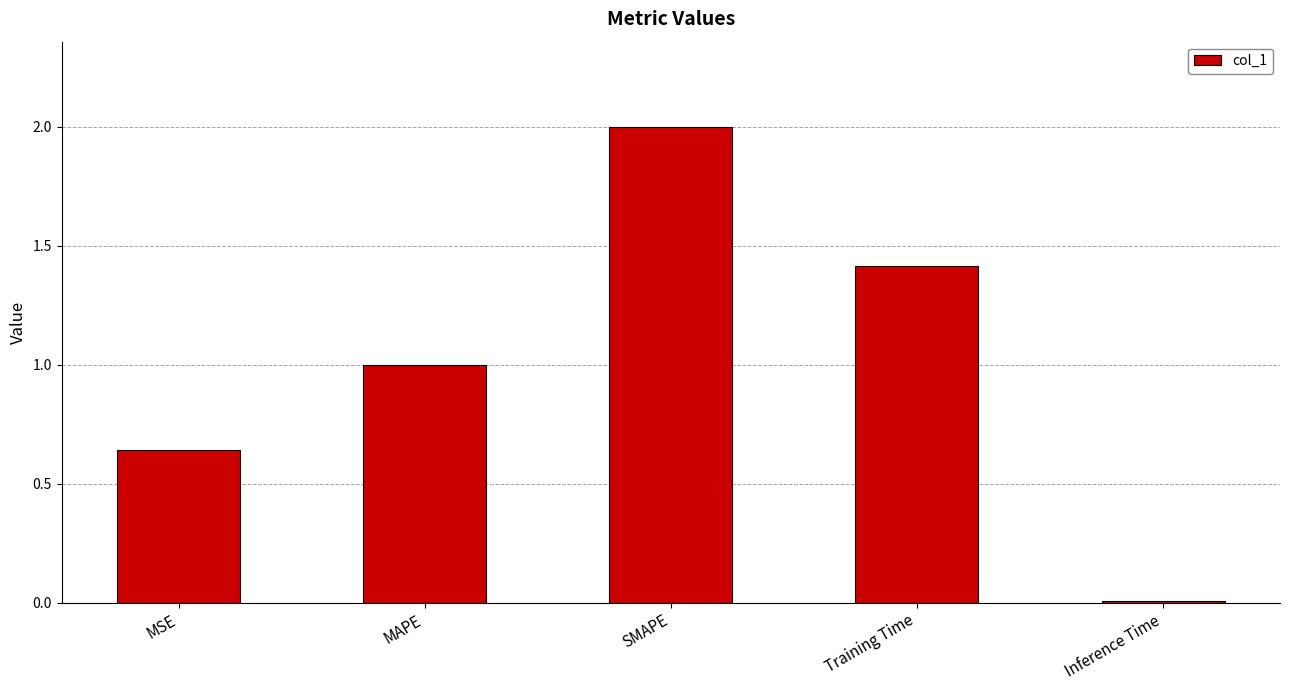

Read the value at Training Time.

1.4